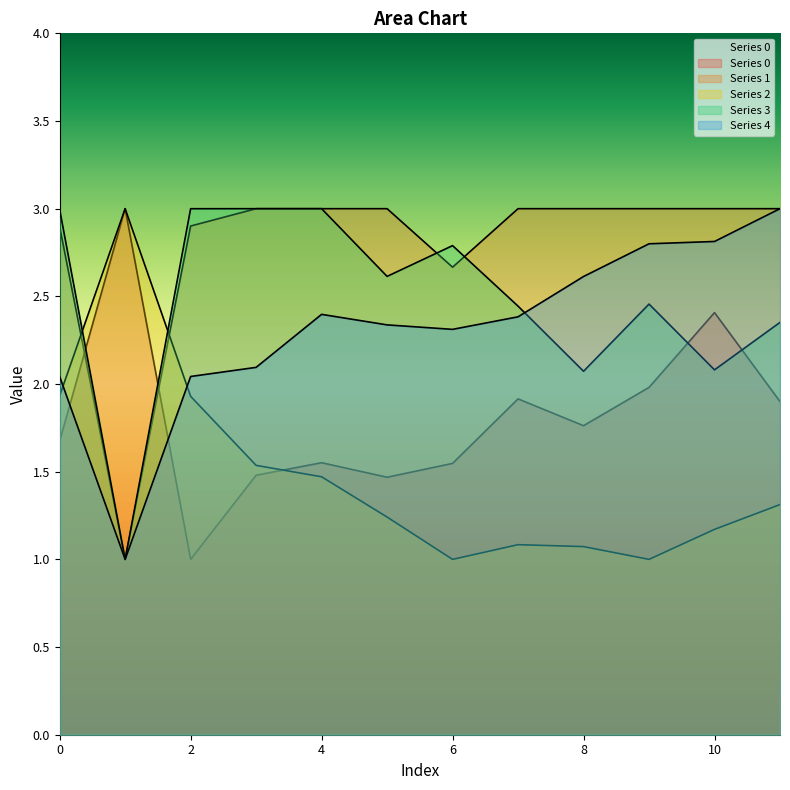

Which series has the largest total across all categories?

1